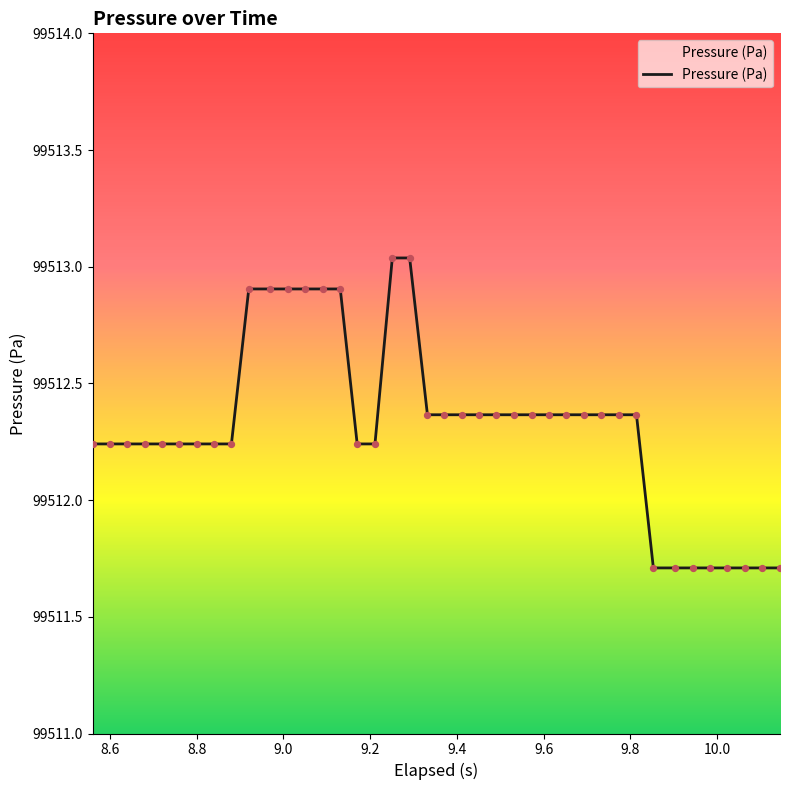

What is the difference between the maximum and minimum values?

1.3